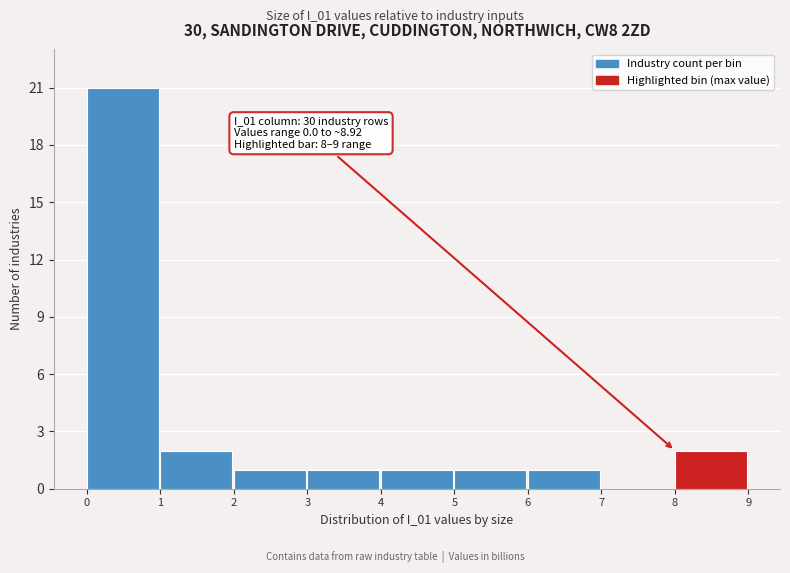

Which range on the x-axis has the tallest bar?

0 to 1